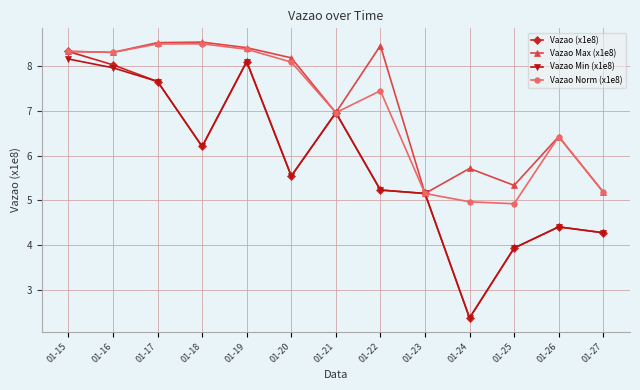

At which category does Vazao Min (x1e8) reach its first local peak?

01-19